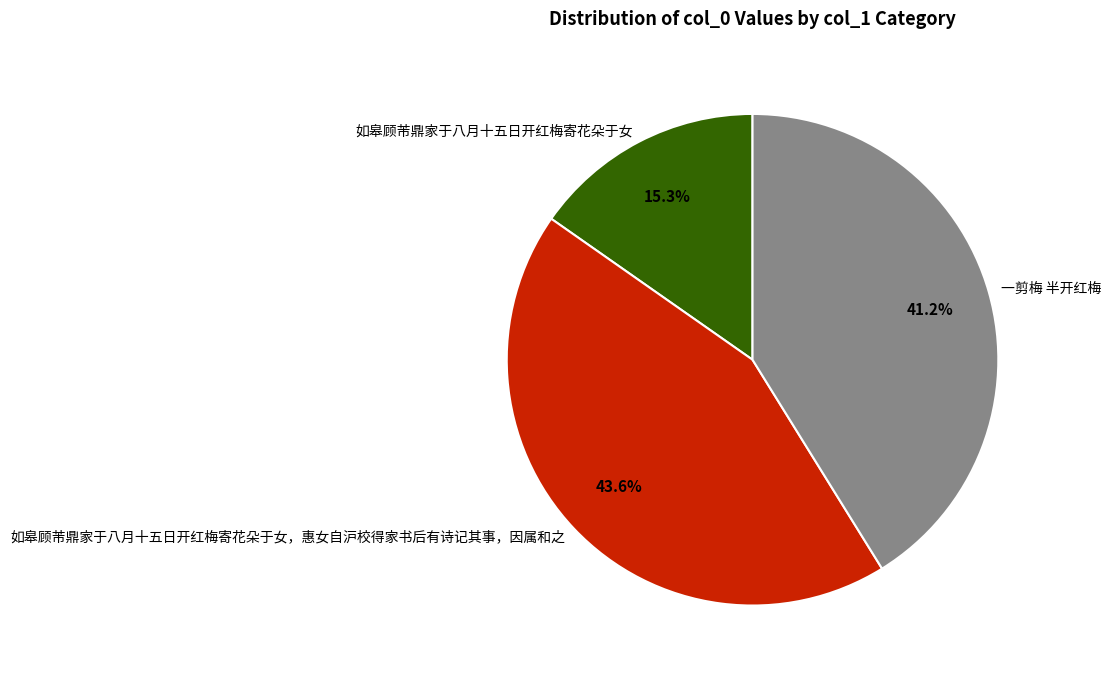

Which category has the smallest portion of the pie?

如皋顾芾鼎家于八月十五日开红梅寄花朵于女